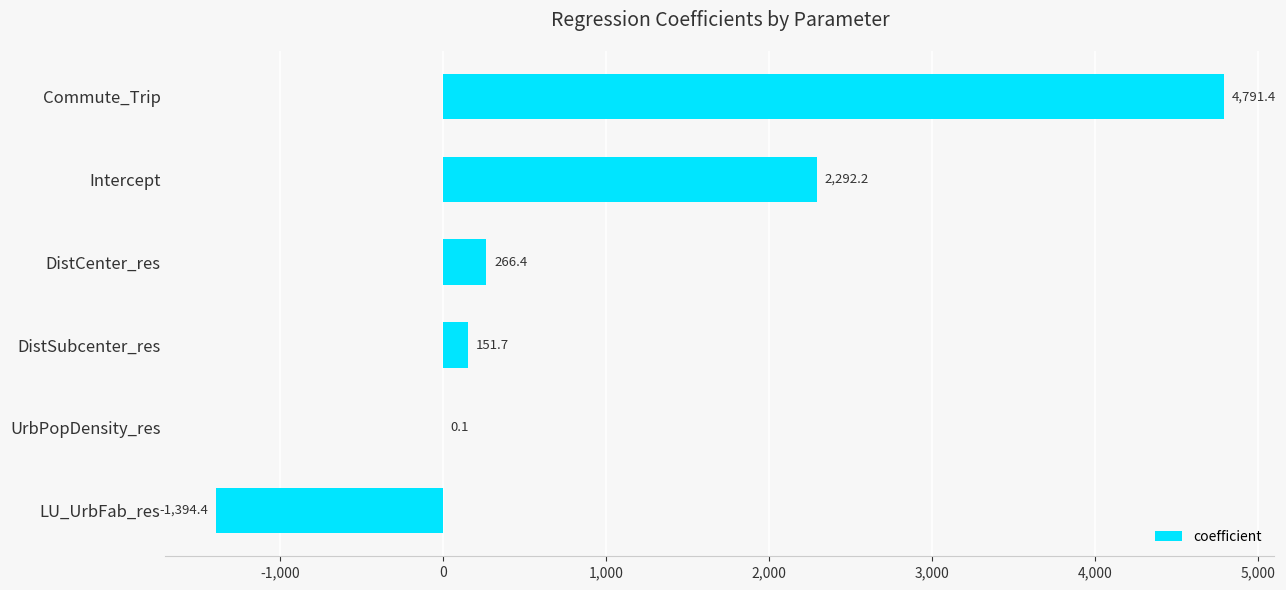

Reading bottom to top, extract all data points from this chart.

LU_UrbFab_res=-1394.4	UrbPopDensity_res=0.1	DistSubcenter_res=151.7	DistCenter_res=266.4	Intercept=2292.2	Commute_Trip=4791.4